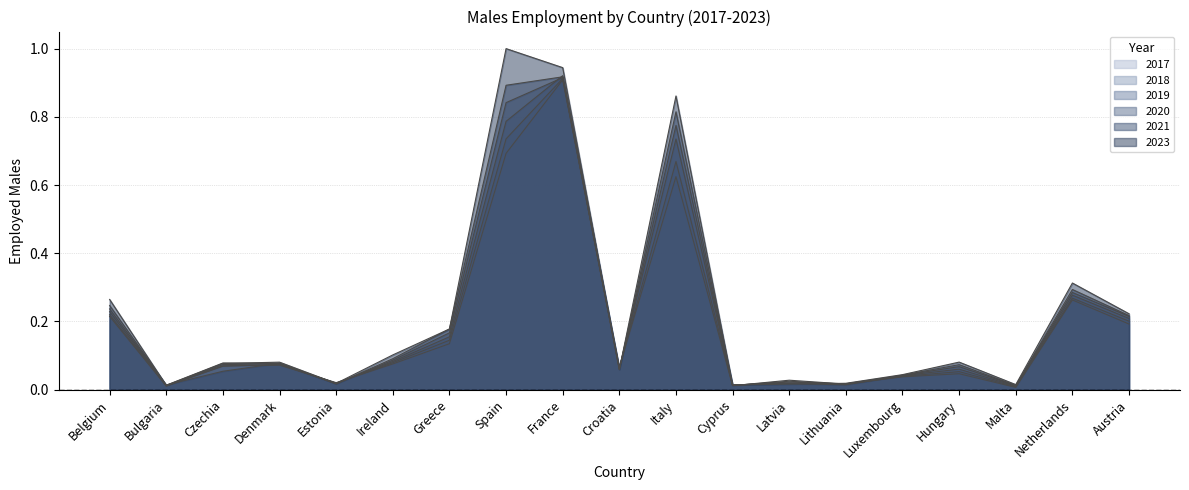

Which series has the largest range (max minus min)?

2023